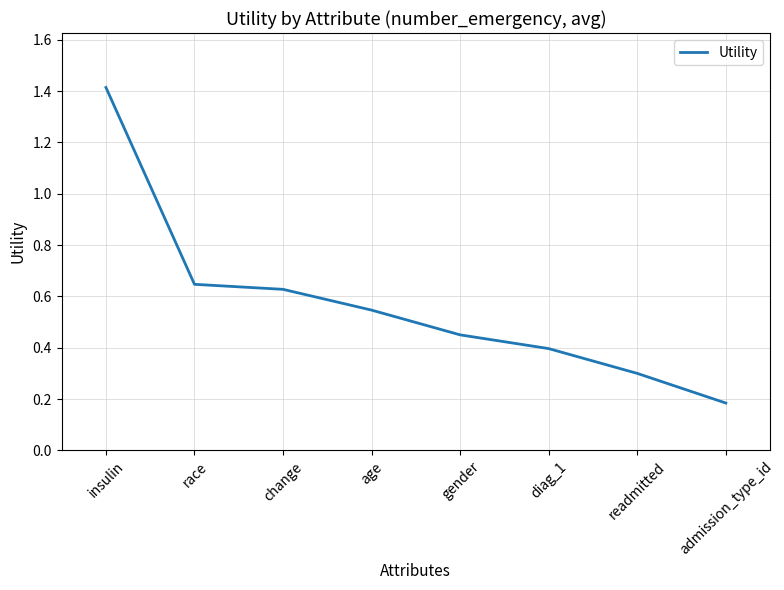

At which label is the value closest to 0?

admission_type_id